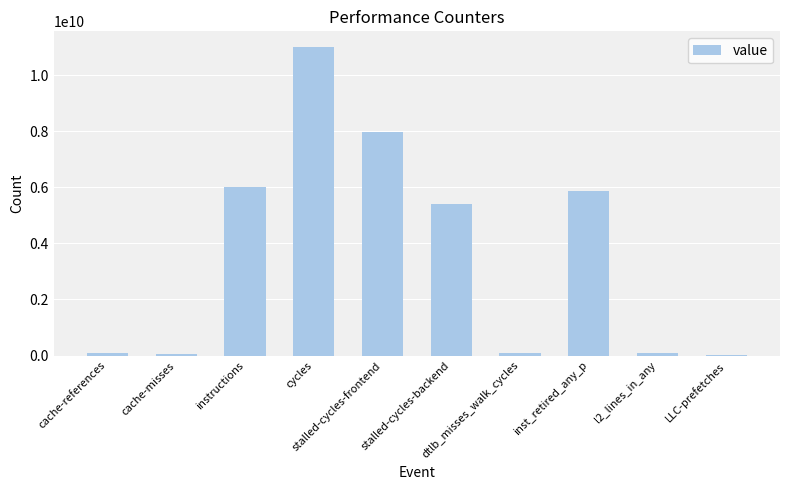

What is the sum of all values?

36609646261